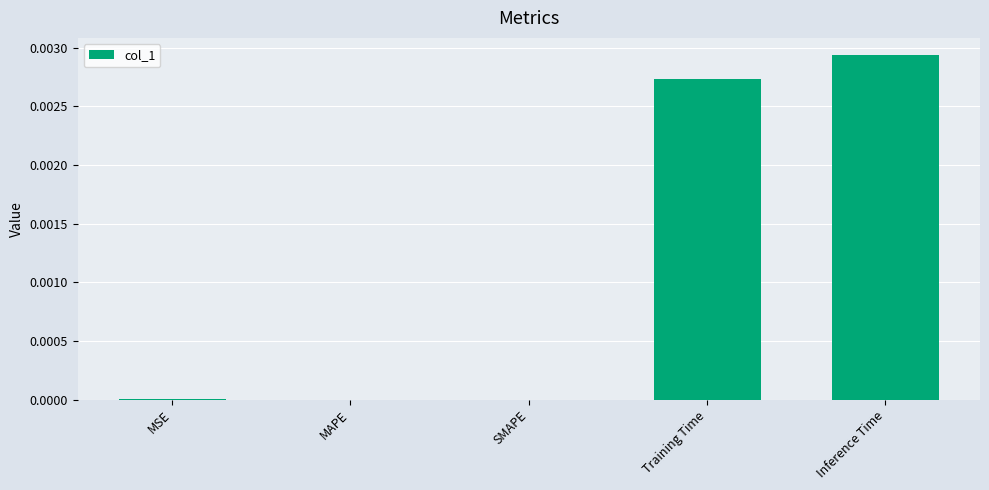

The chart shows a value of 0.0 at Inference Time. True or false?

True